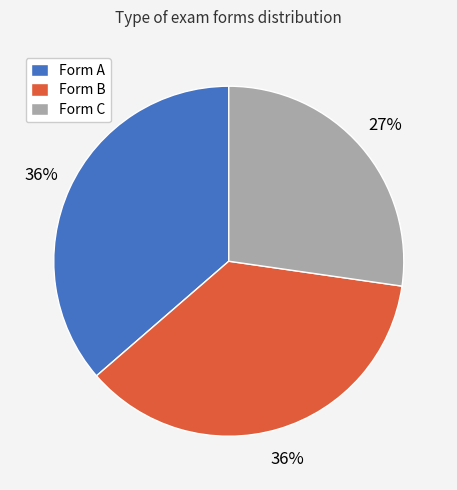

True or false: Form A accounts for 36% of the total.

True